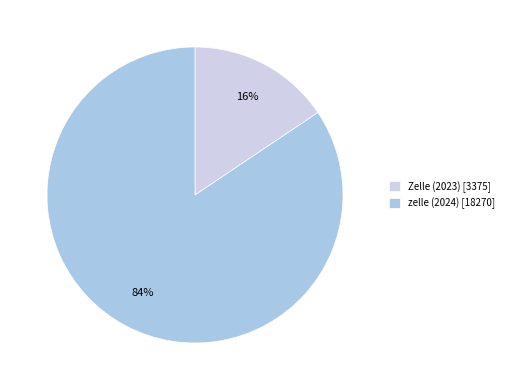

Is there any slice that represents more than half of the pie?

Yes